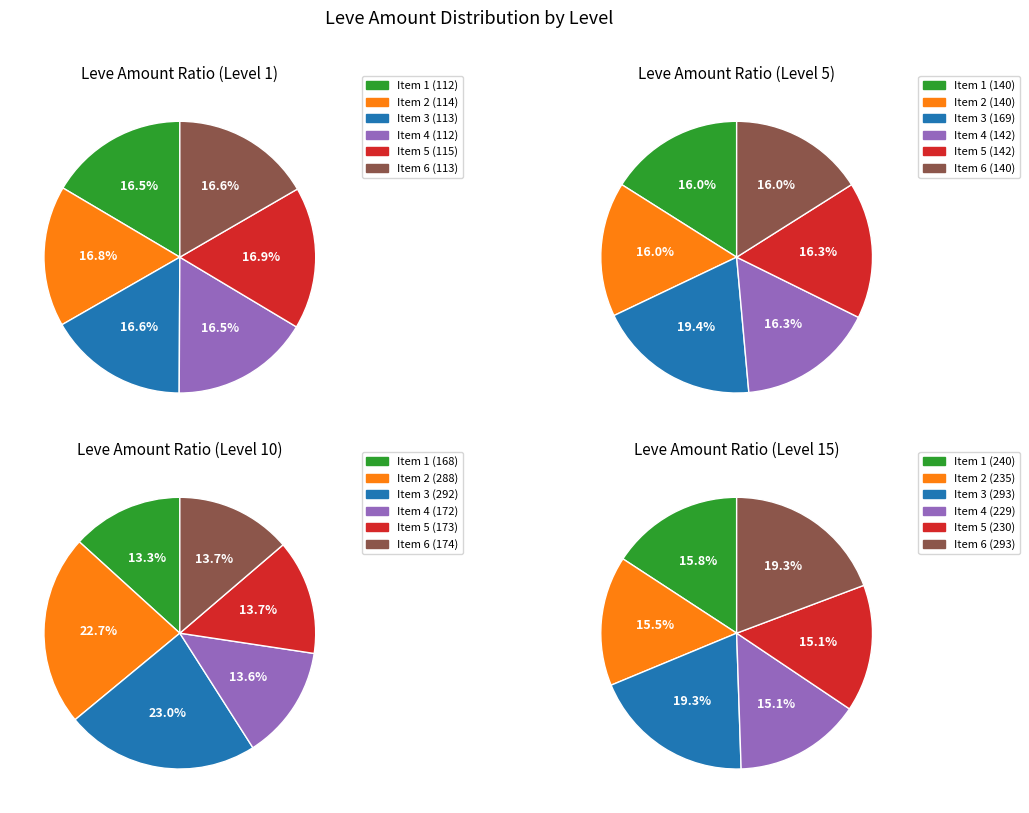

How many segments does this pie chart have?

6